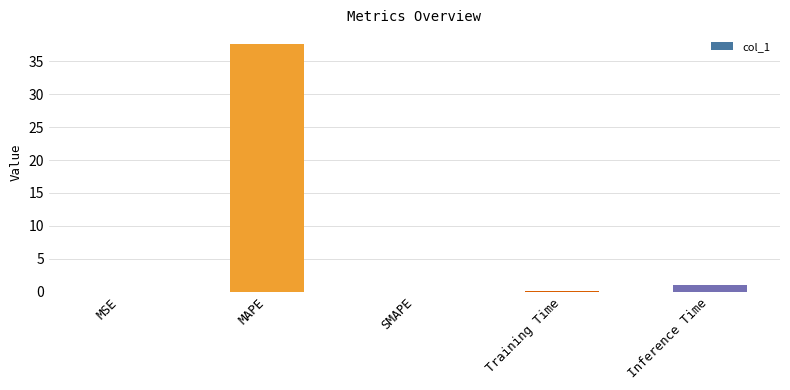

What is the sum of all values?

38.7